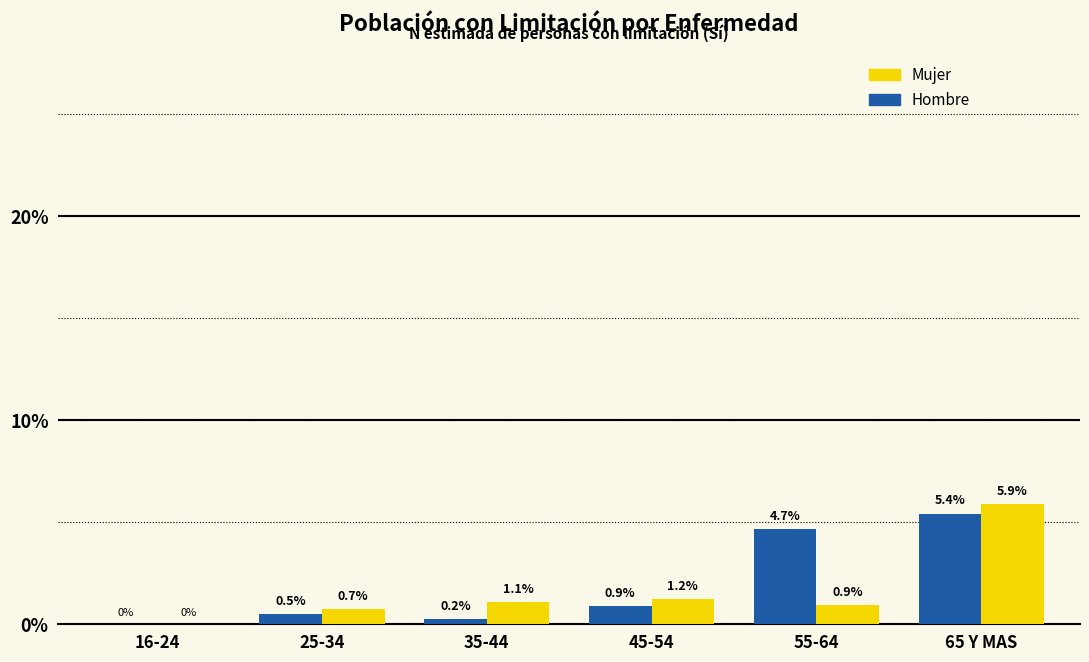

Reading left to right, transcribe all the data shown in this chart.

Mujer: 16-24=0.0	25-34=0.7	35-44=1.1	45-54=1.2	55-64=0.9	65 Y MAS=5.9
Hombre: 16-24=0.0	25-34=0.5	35-44=0.2	45-54=0.9	55-64=4.7	65 Y MAS=5.4